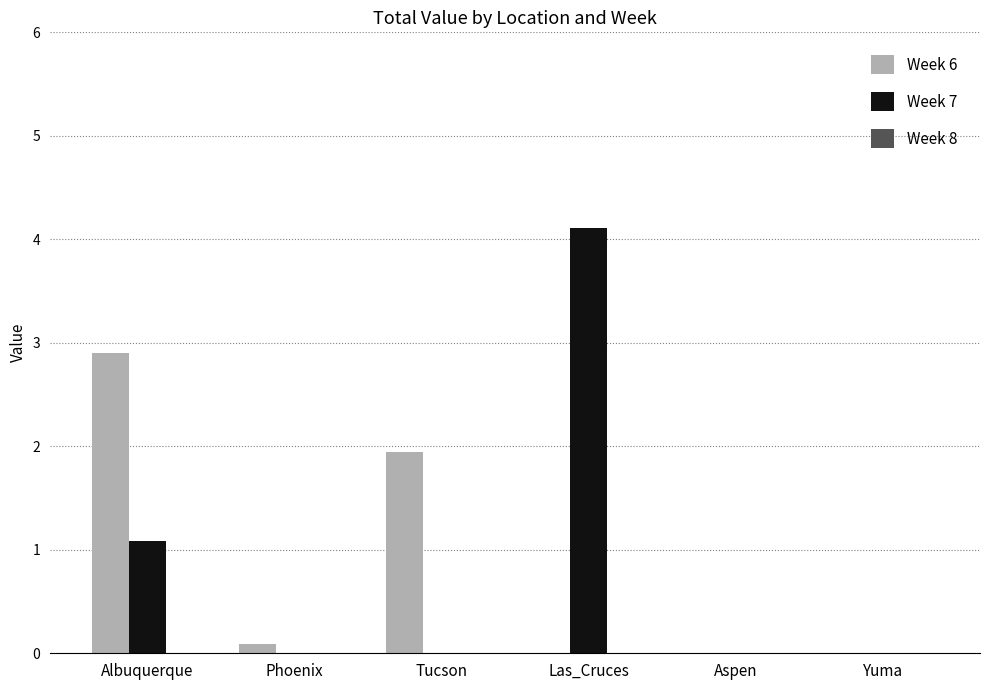

At which category is the sum across all series the highest?

Las_Cruces